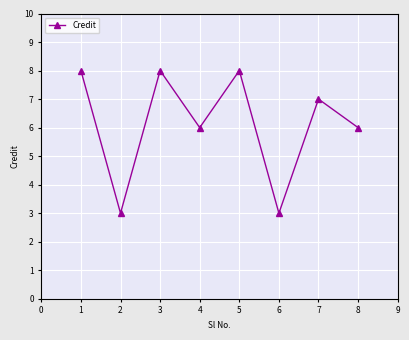

Approximately how many times larger is the value at 4 compared to 2?

2.0